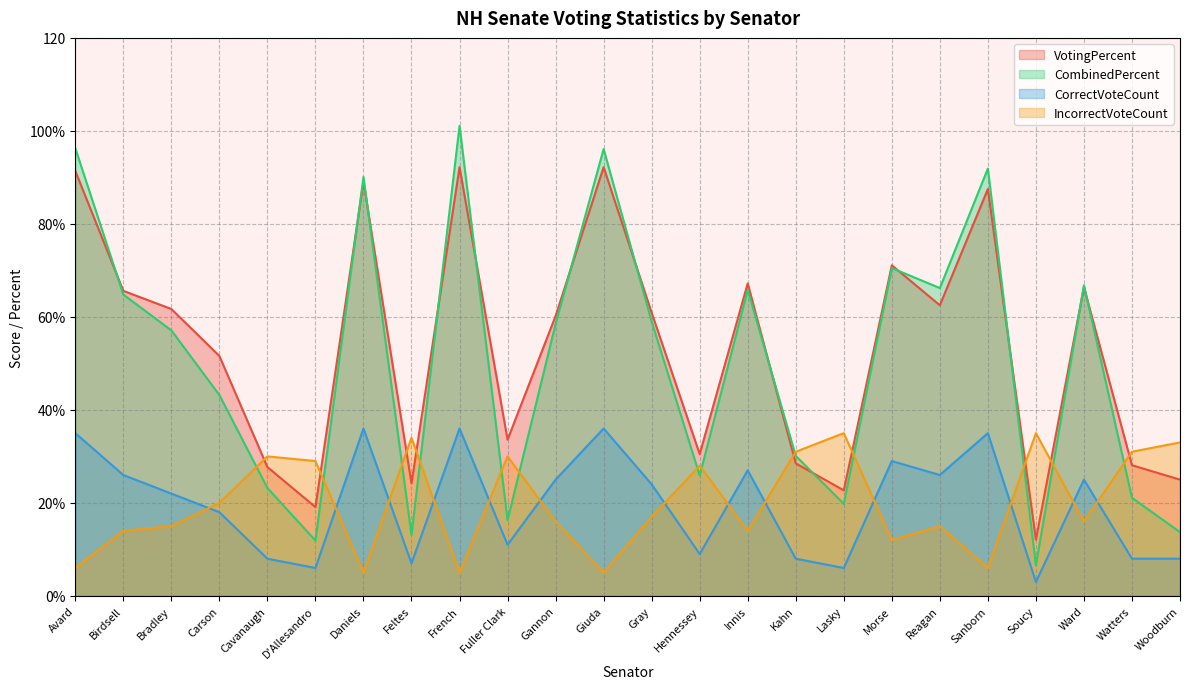

Does the chart have visible grid lines?

Yes